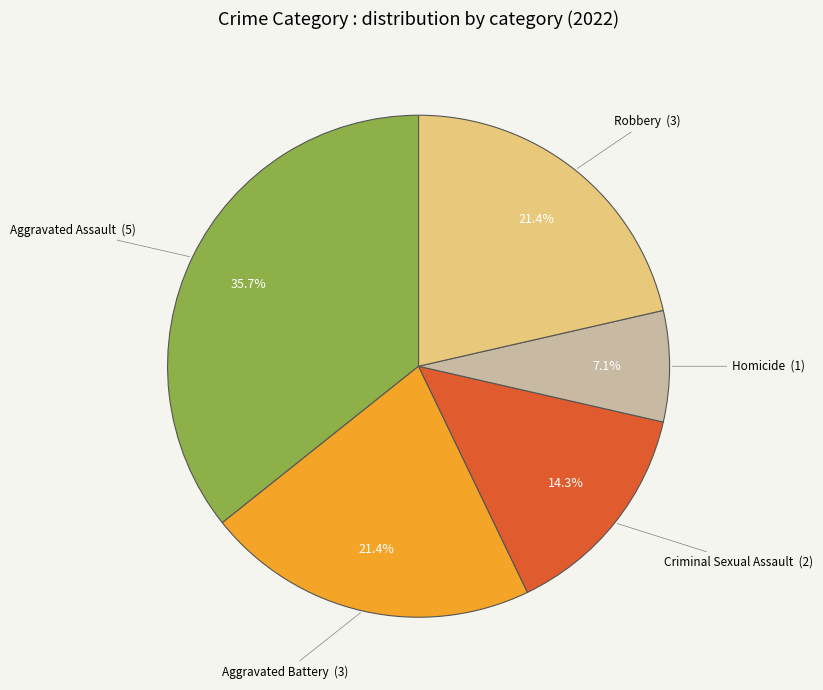

Count the number of slices in the pie.

5